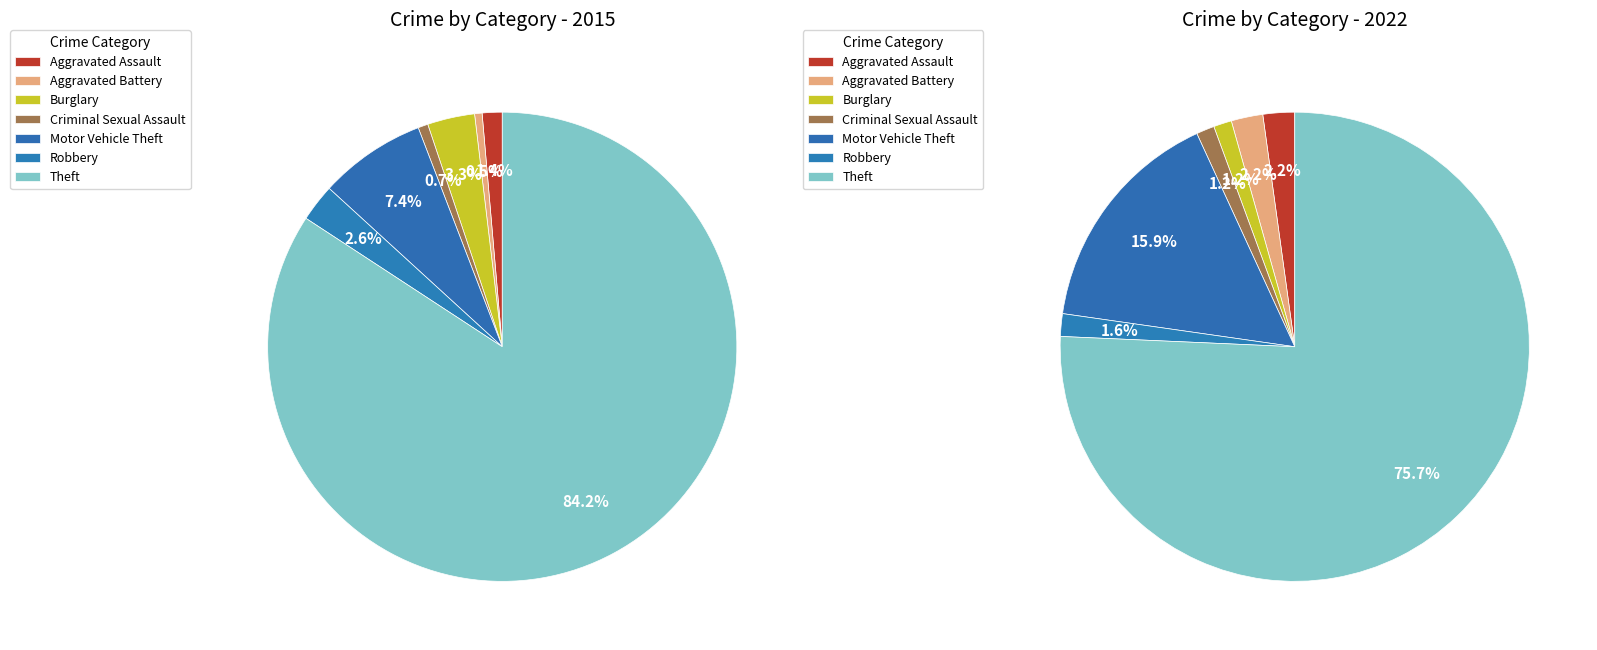

How many segments does this pie chart have?

7